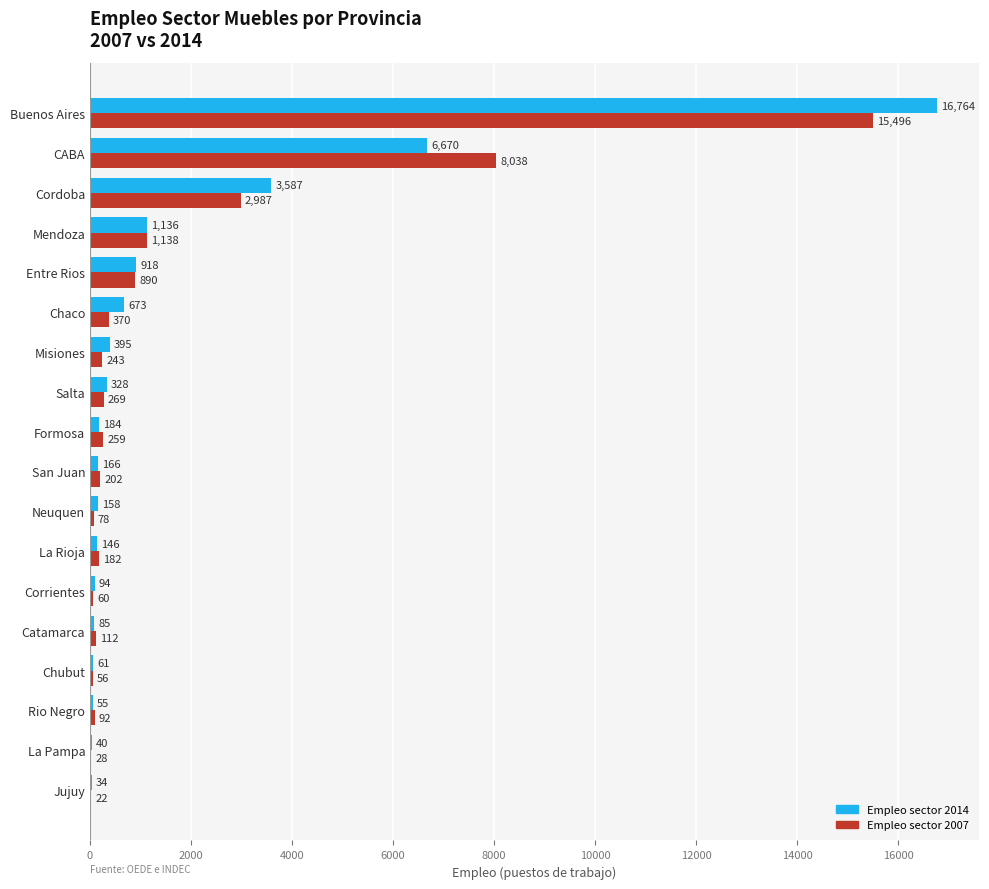

What are all the series names shown in the legend?

Empleo sector 2014, Empleo sector 2007